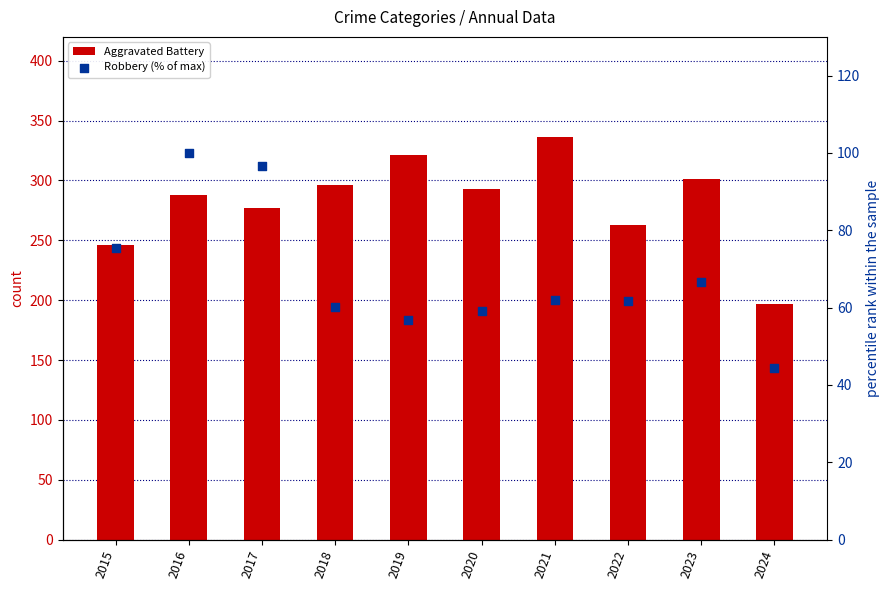

Which series has the largest Y range (max minus min)?

Aggravated Battery